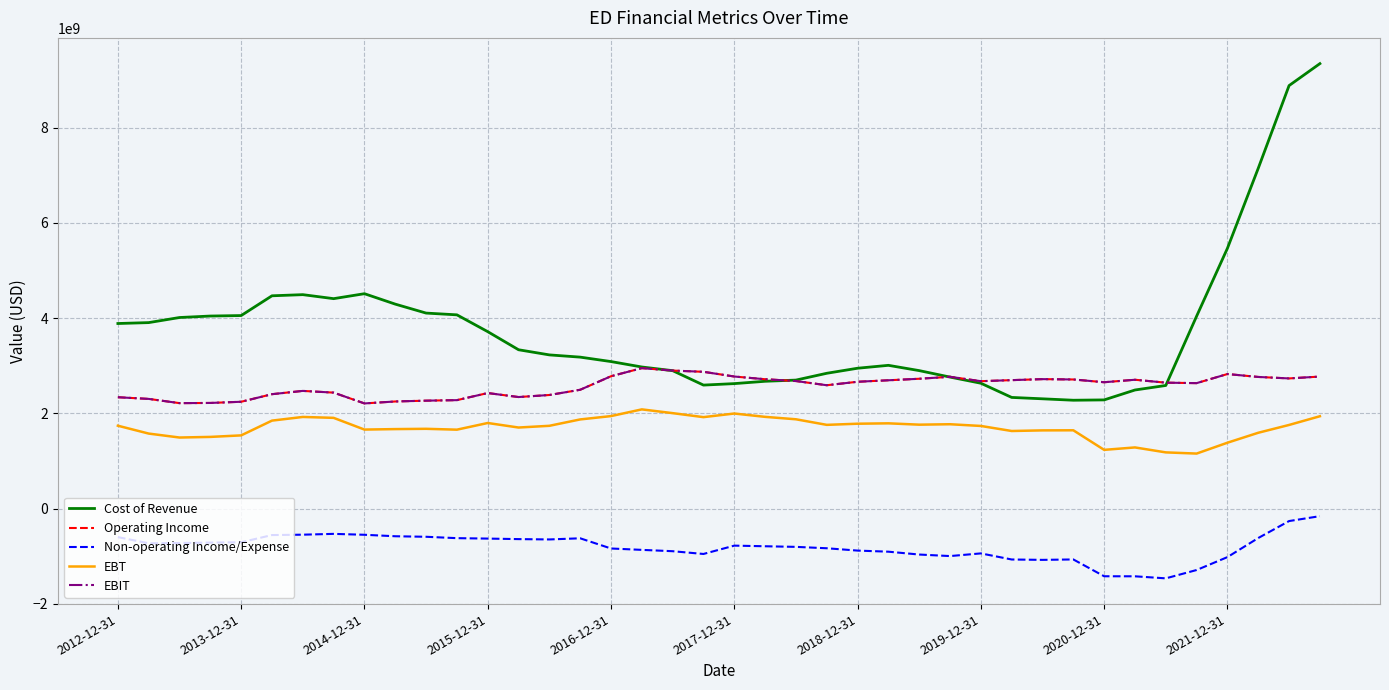

What is the greatest value displayed?

9344000000